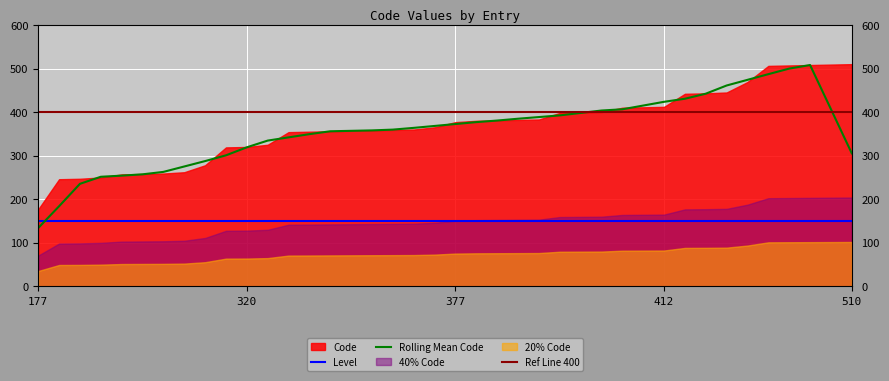

Is it true that Level equals 253.7 at 377?

False